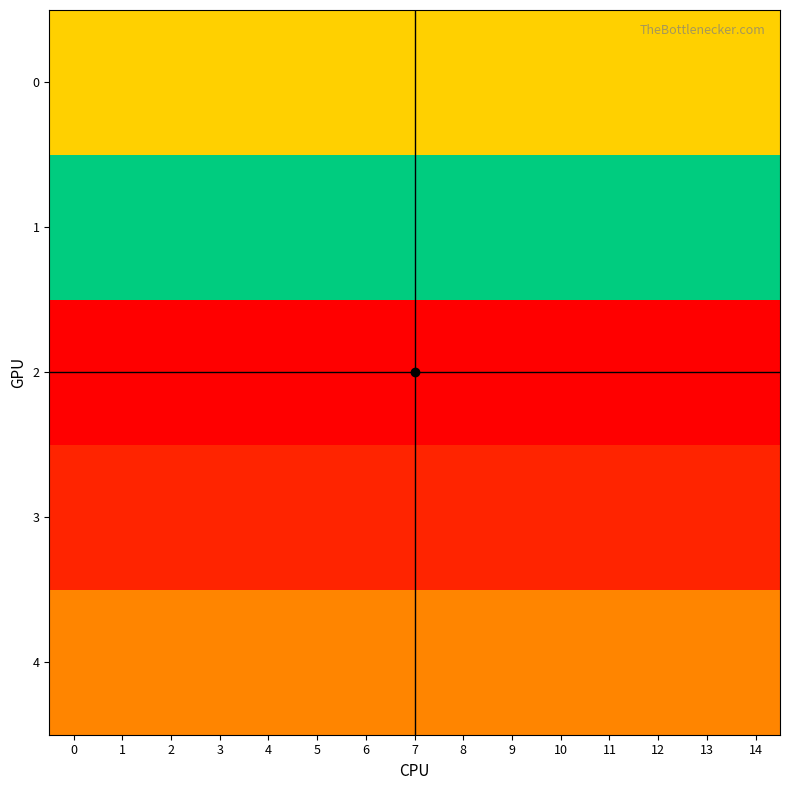

Between 9 and 0, which is larger?

9